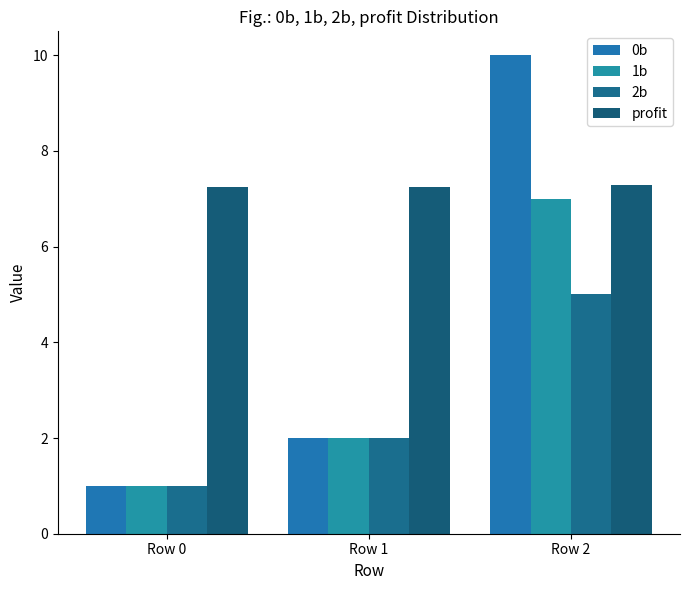

How many profit values are between 7 and 8?

3